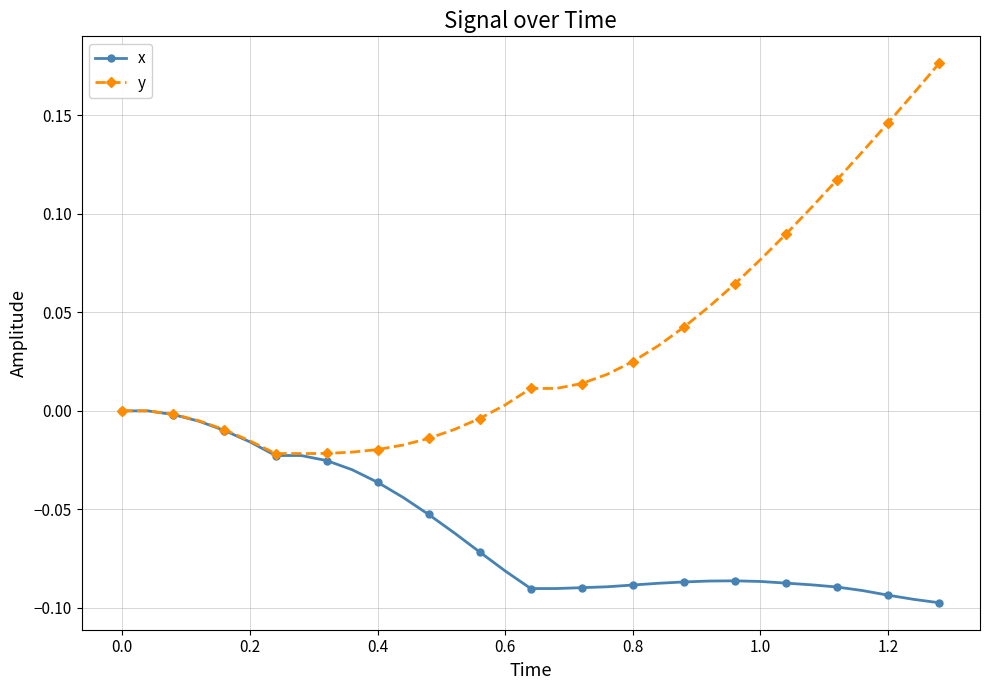

Which series has the largest total across all categories?

y